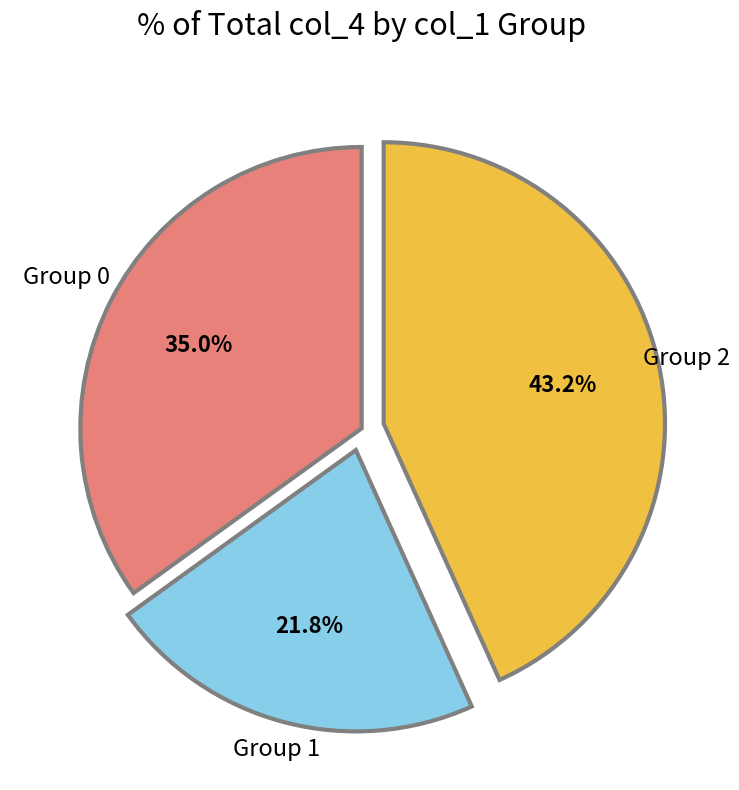

Does any single category account for the majority?

No